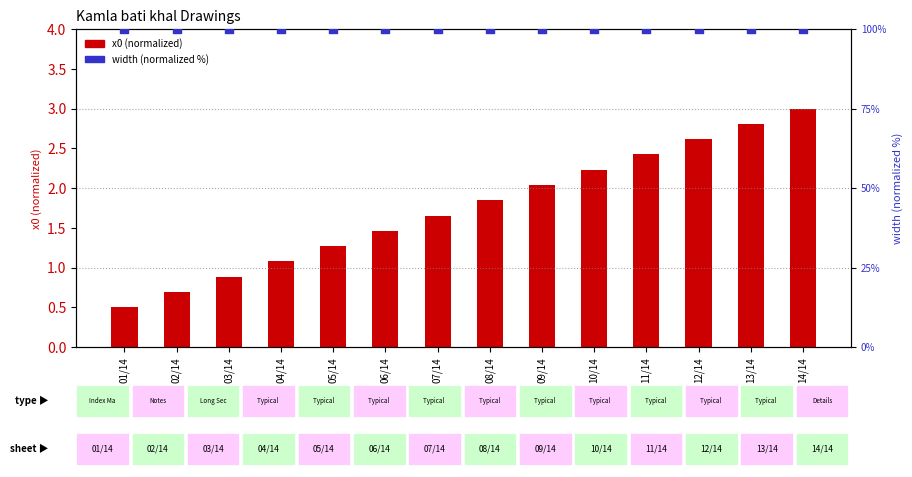

Which series contains the lowest Y value?

x0 (normalized)